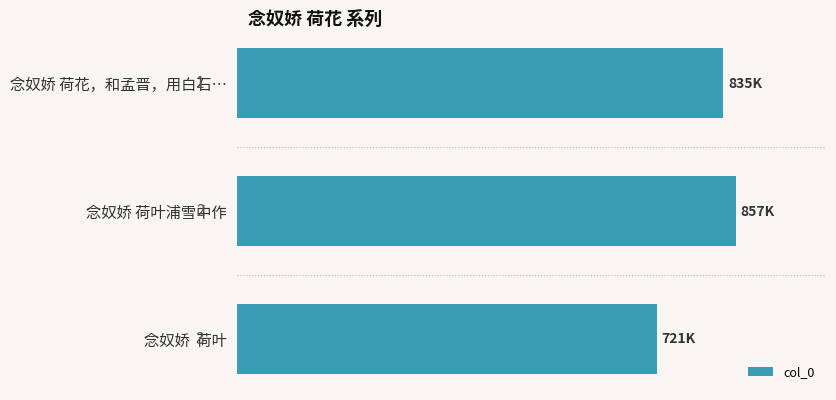

Are the bars horizontal?

Yes